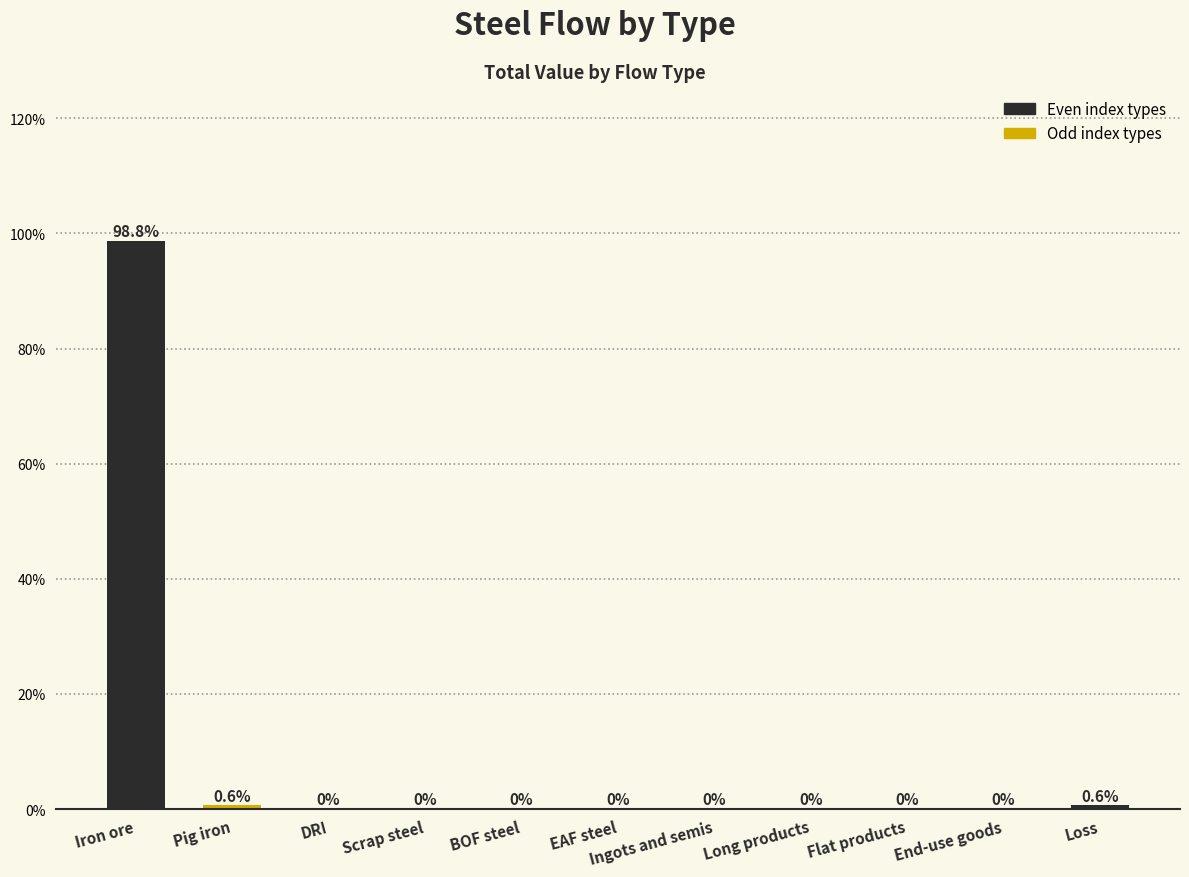

Reading left to right, transcribe all the data shown in this chart.

Iron ore=98.8	Pig iron=0.6	DRI=0.0	Scrap steel=0.0	BOF steel=0.0	EAF steel=0.0	Ingots and semis=0.0	Long products=0.0	Flat products=0.0	End-use goods=0.0	Loss=0.6